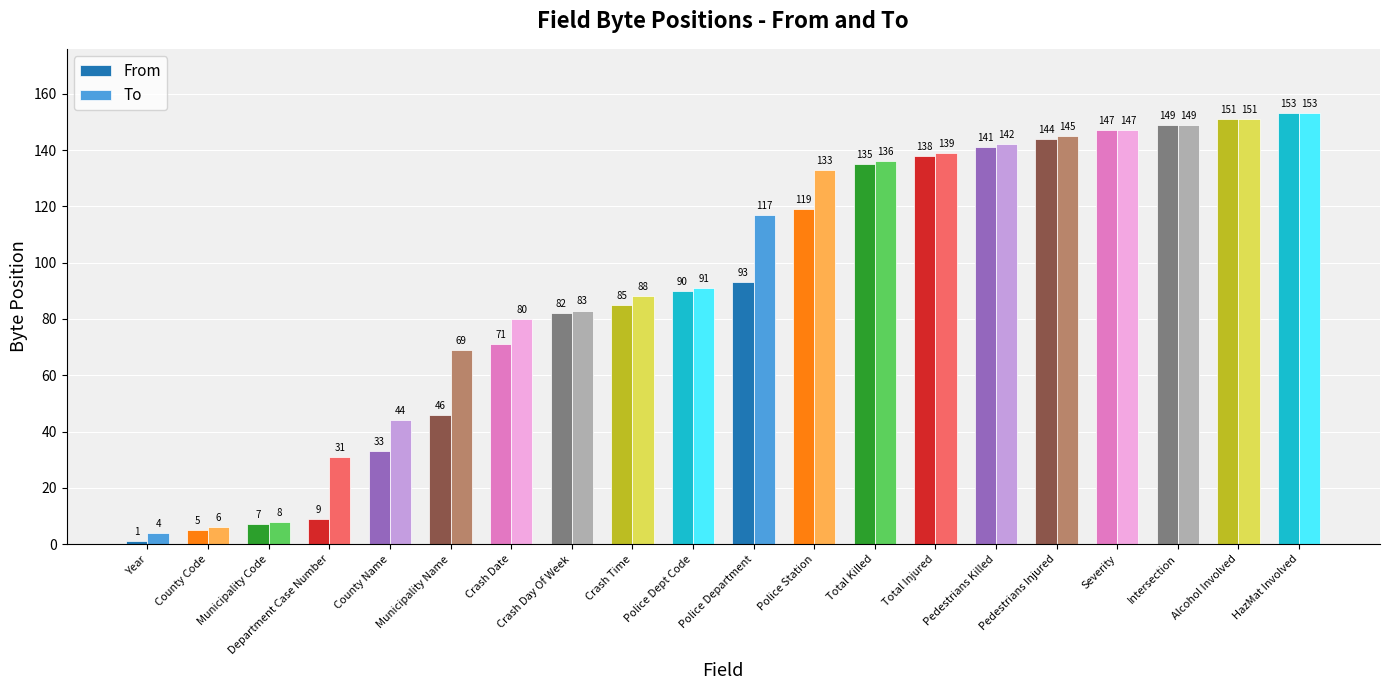

Which series has the widest spread of values?

From